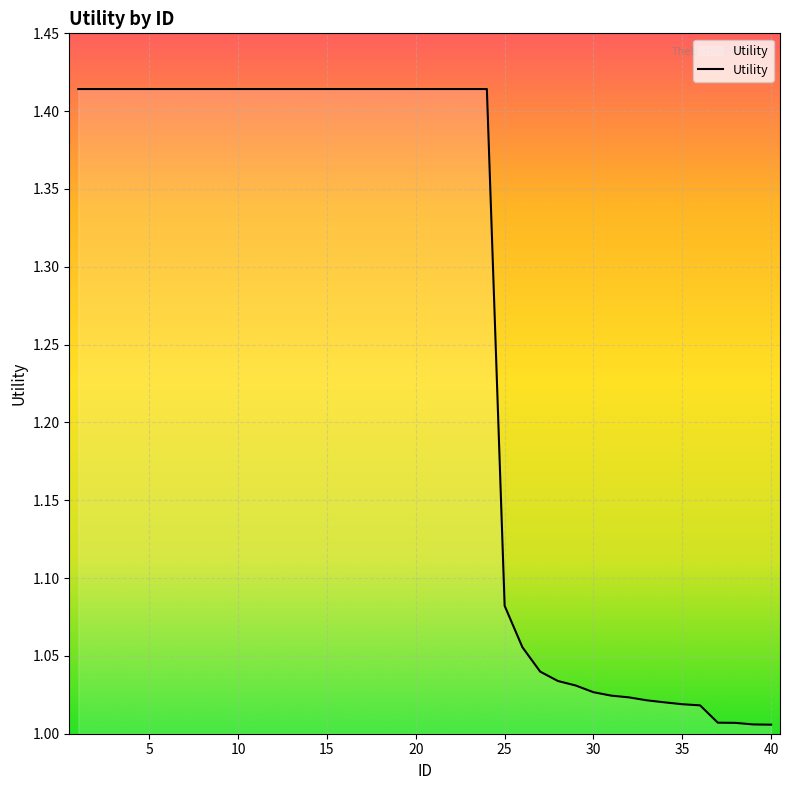

Which category has the highest value across all series?

1